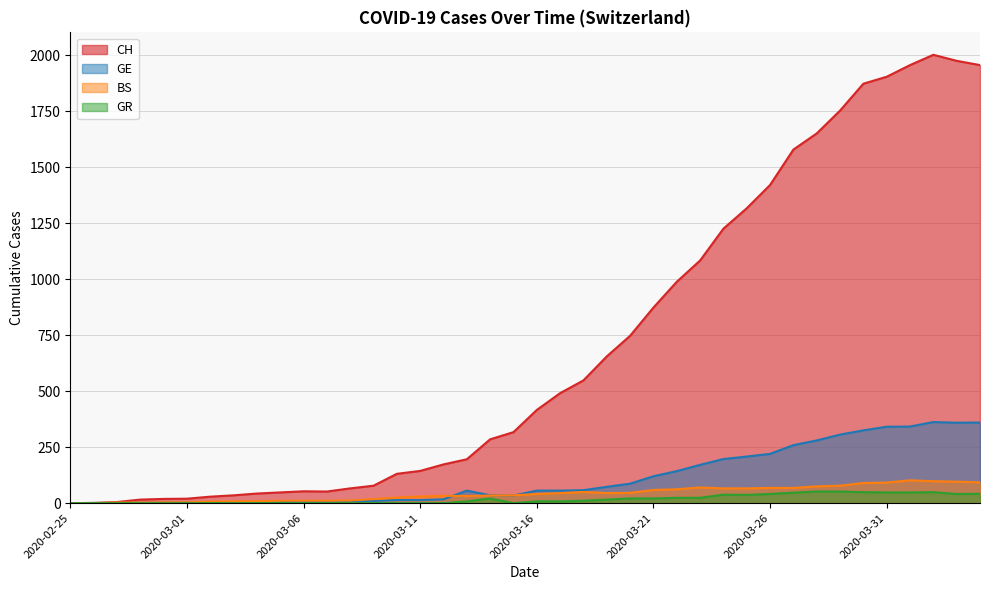

List the labels in order of GR value, largest first.

2020-03-28, 2020-03-29, 2020-03-30, 2020-04-02, 2020-03-31, 2020-04-01, 2020-03-27, 2020-04-04, 2020-03-26, 2020-04-03, 2020-03-24, 2020-03-25, 2020-03-22, 2020-03-23, 2020-03-14, 2020-03-20, 2020-03-21, 2020-03-19, 2020-03-18, 2020-03-13, 2020-03-16, 2020-03-17, 2020-02-25, 2020-02-26, 2020-02-27, 2020-02-28, 2020-02-29, 2020-03-01, 2020-03-02, 2020-03-03, 2020-03-04, 2020-03-05, 2020-03-06, 2020-03-07, 2020-03-08, 2020-03-09, 2020-03-10, 2020-03-11, 2020-03-12, 2020-03-15